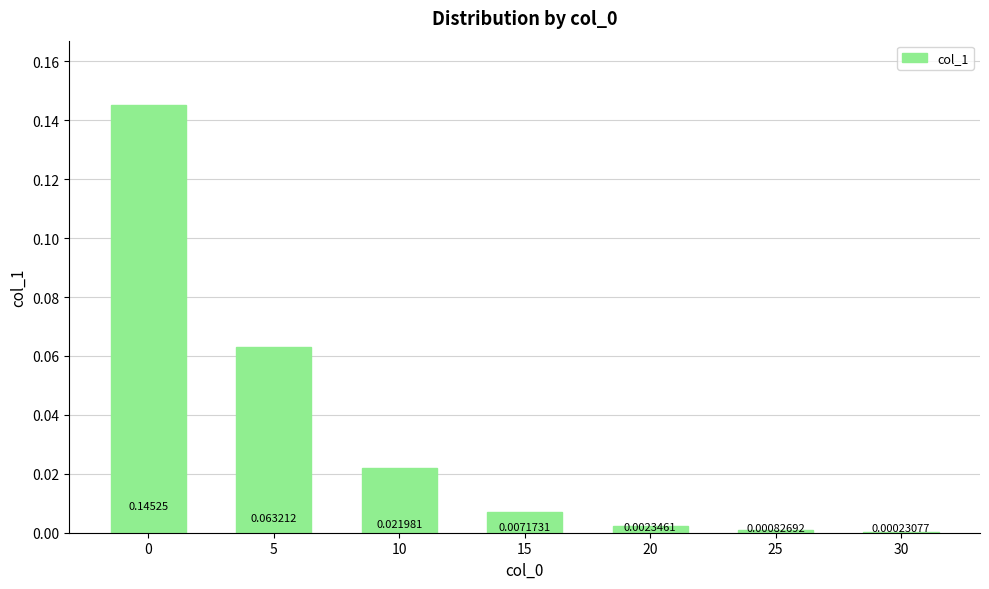

Where is the data nearest to the value 0?

30